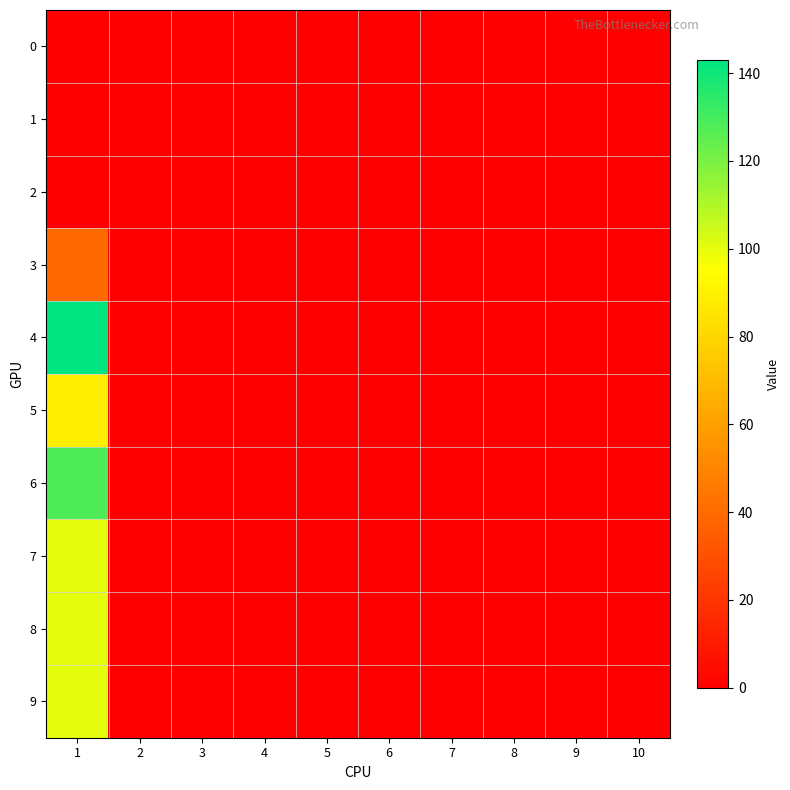

Which label corresponds to the smallest value in the chart?

1